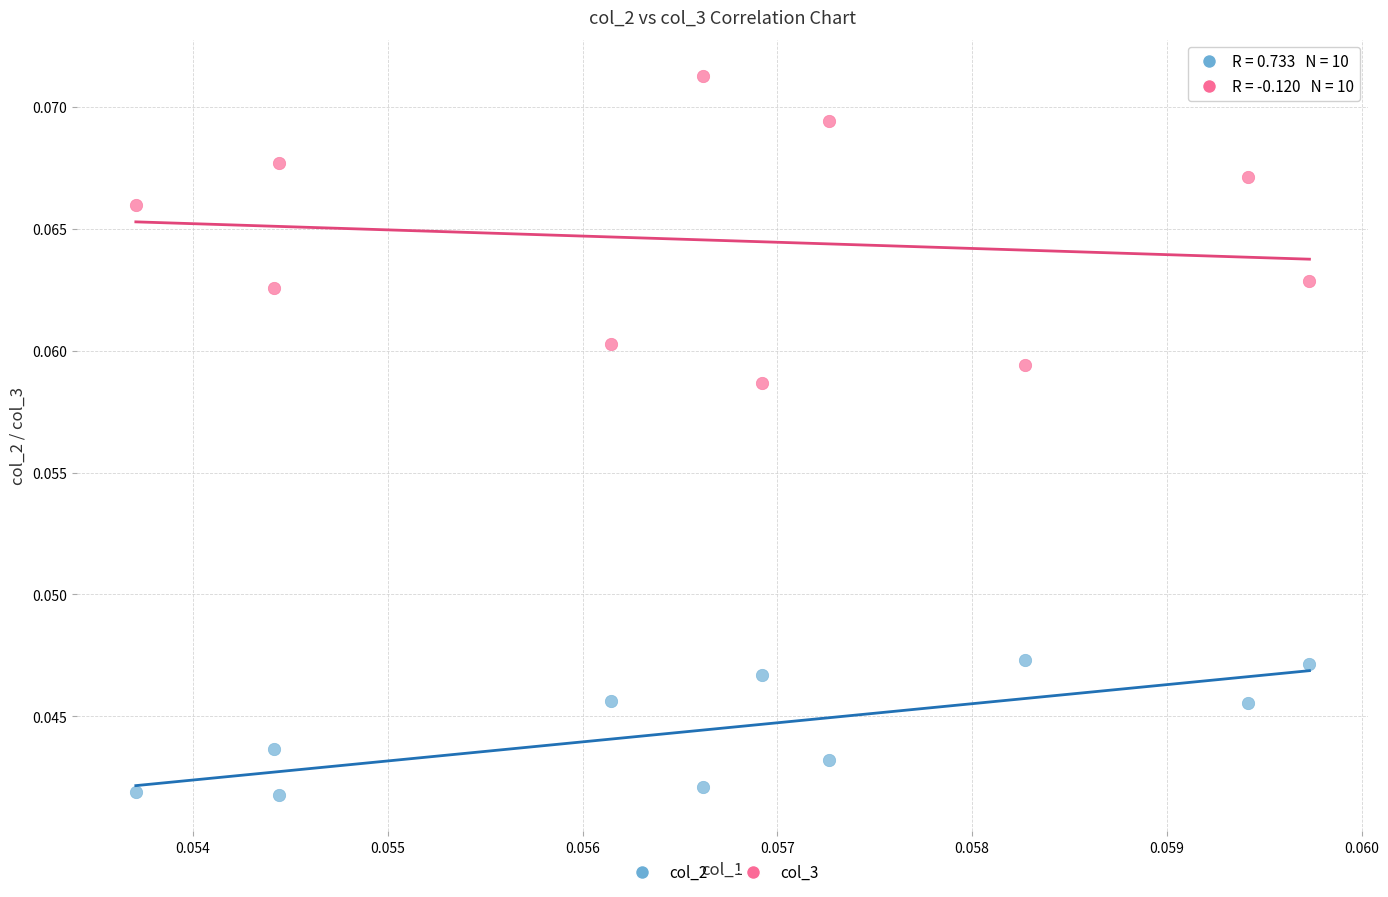

Which series has the largest Y range (max minus min)?

col_3